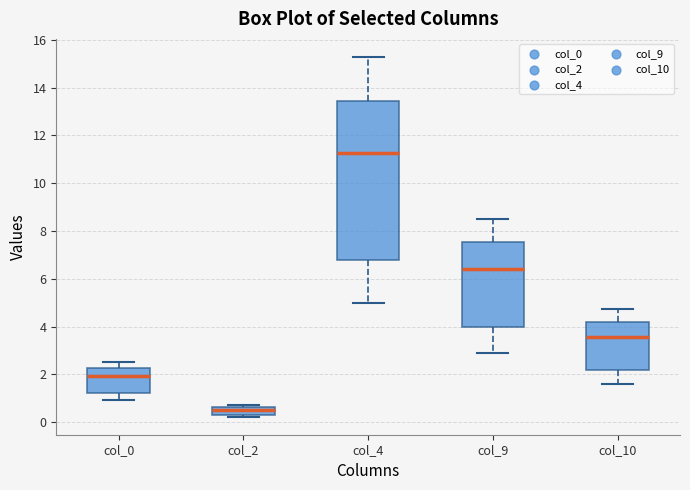

Where does the lower whisker of the box for col_0 end on the y-axis? The values are not printed on the chart, so give them approximately, as read against the axis.

1.0